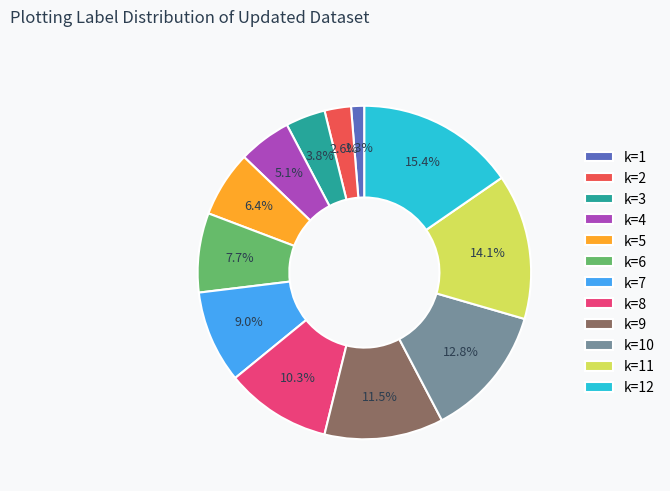

Rank the categories by value from lowest to highest.

k=1, k=2, k=3, k=4, k=5, k=6, k=7, k=8, k=9, k=10, k=11, k=12